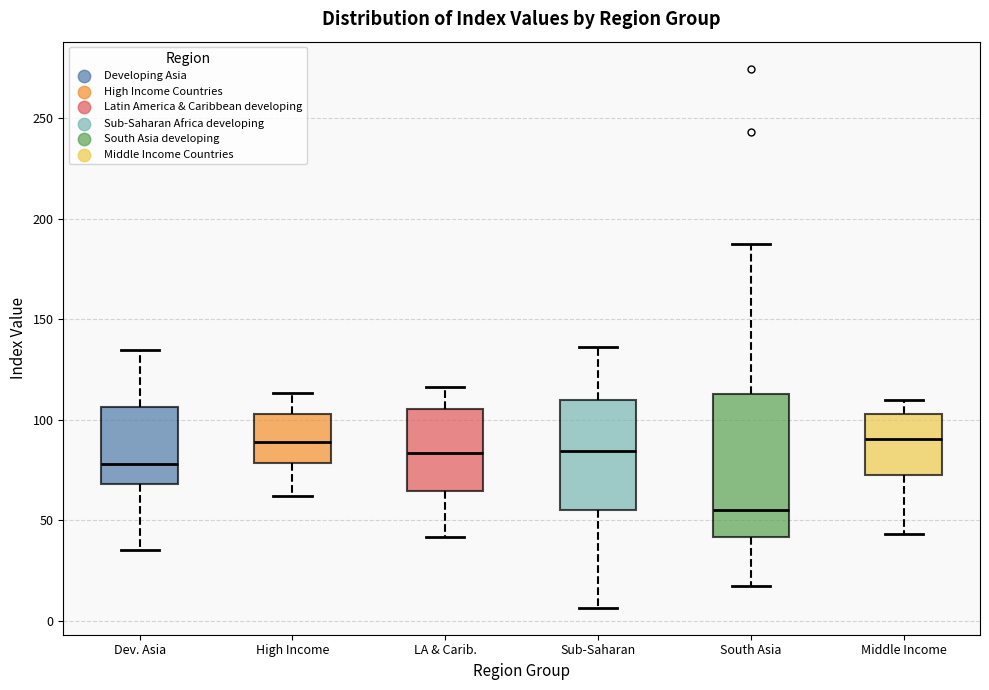

Reading left to right, read every box against the y-axis: the position of its median line, the range the box covers, and the ends of its whiskers. The values are not printed on the chart, so give them approximately, as read against the axis.

Dev. Asia: median 80, box 70 to 105, whiskers 35 to 135
High Income: median 90, box 80 to 105, whiskers 60 to 115
LA & Carib.: median 85, box 65 to 105, whiskers 40 to 115
Sub-Saharan: median 85, box 55 to 110, whiskers 5 to 135
South Asia: median 55, box 40 to 115, whiskers 15 to 190
Middle Income: median 90, box 75 to 105, whiskers 45 to 110